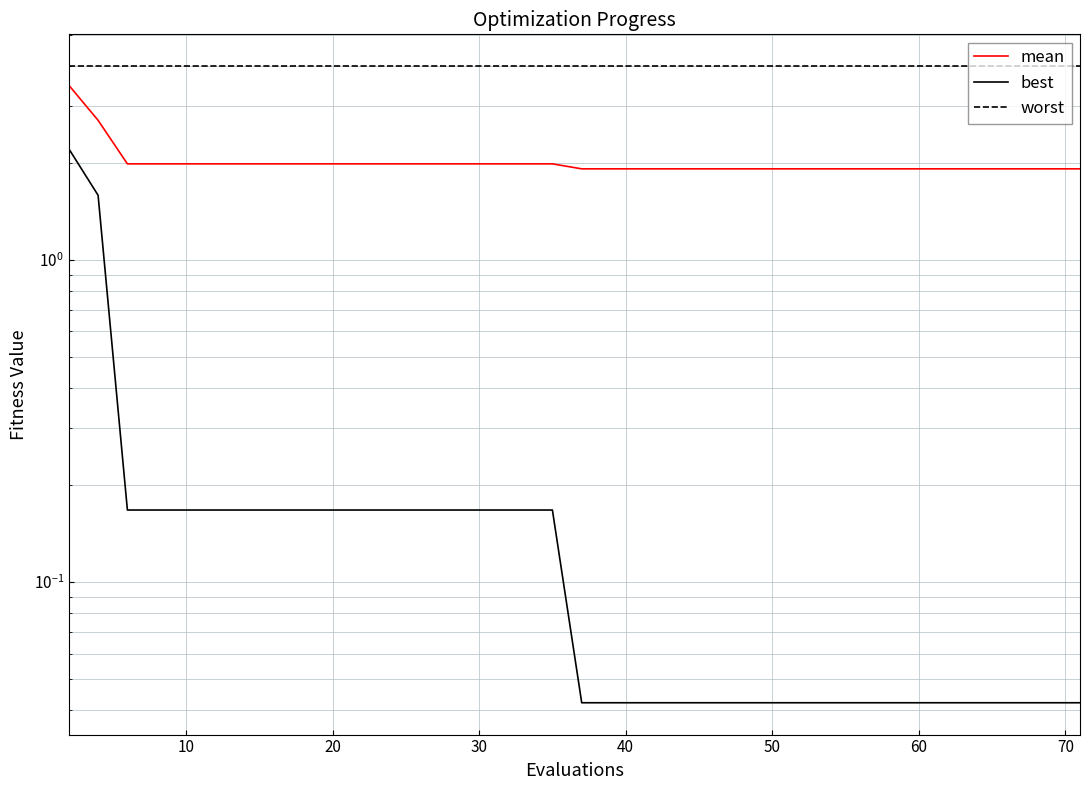

Reading left to right, transcribe all the data shown in this chart.

mean: 3.5	2.7	2.0	2.0	2.0	2.0	2.0	2.0	2.0	2.0	2.0	2.0	2.0	2.0	2.0	2.0	2.0	2.0	1.9	1.9	1.9	1.9	1.9	1.9	1.9	1.9	1.9	1.9	1.9	1.9	1.9	1.9	1.9	1.9	1.9	1.9	1.9	1.9	1.9	1.9
best: 2.2	1.6	0.2	0.2	0.2	0.2	0.2	0.2	0.2	0.2	0.2	0.2	0.2	0.2	0.2	0.2	0.2	0.2	0.0	0.0	0.0	0.0	0.0	0.0	0.0	0.0	0.0	0.0	0.0	0.0	0.0	0.0	0.0	0.0	0.0	0.0	0.0	0.0	0.0	0.0
worst: 4.0	4.0	4.0	4.0	4.0	4.0	4.0	4.0	4.0	4.0	4.0	4.0	4.0	4.0	4.0	4.0	4.0	4.0	4.0	4.0	4.0	4.0	4.0	4.0	4.0	4.0	4.0	4.0	4.0	4.0	4.0	4.0	4.0	4.0	4.0	4.0	4.0	4.0	4.0	4.0